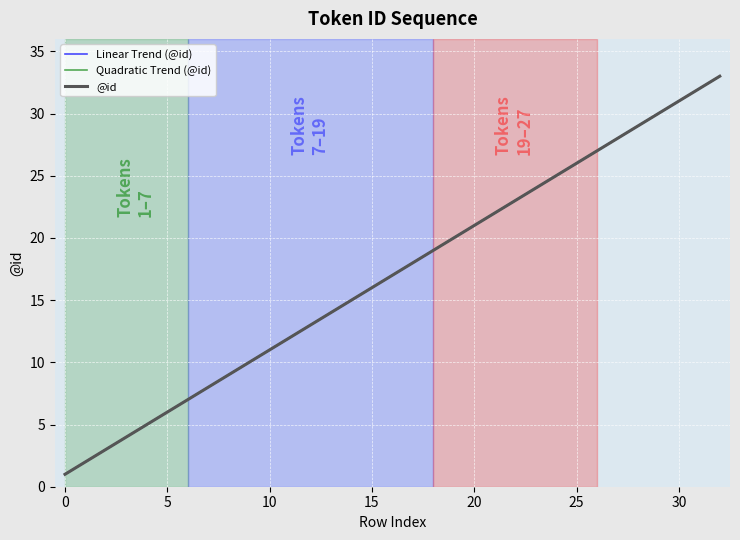

The value at 0 is 1. True or false?

True